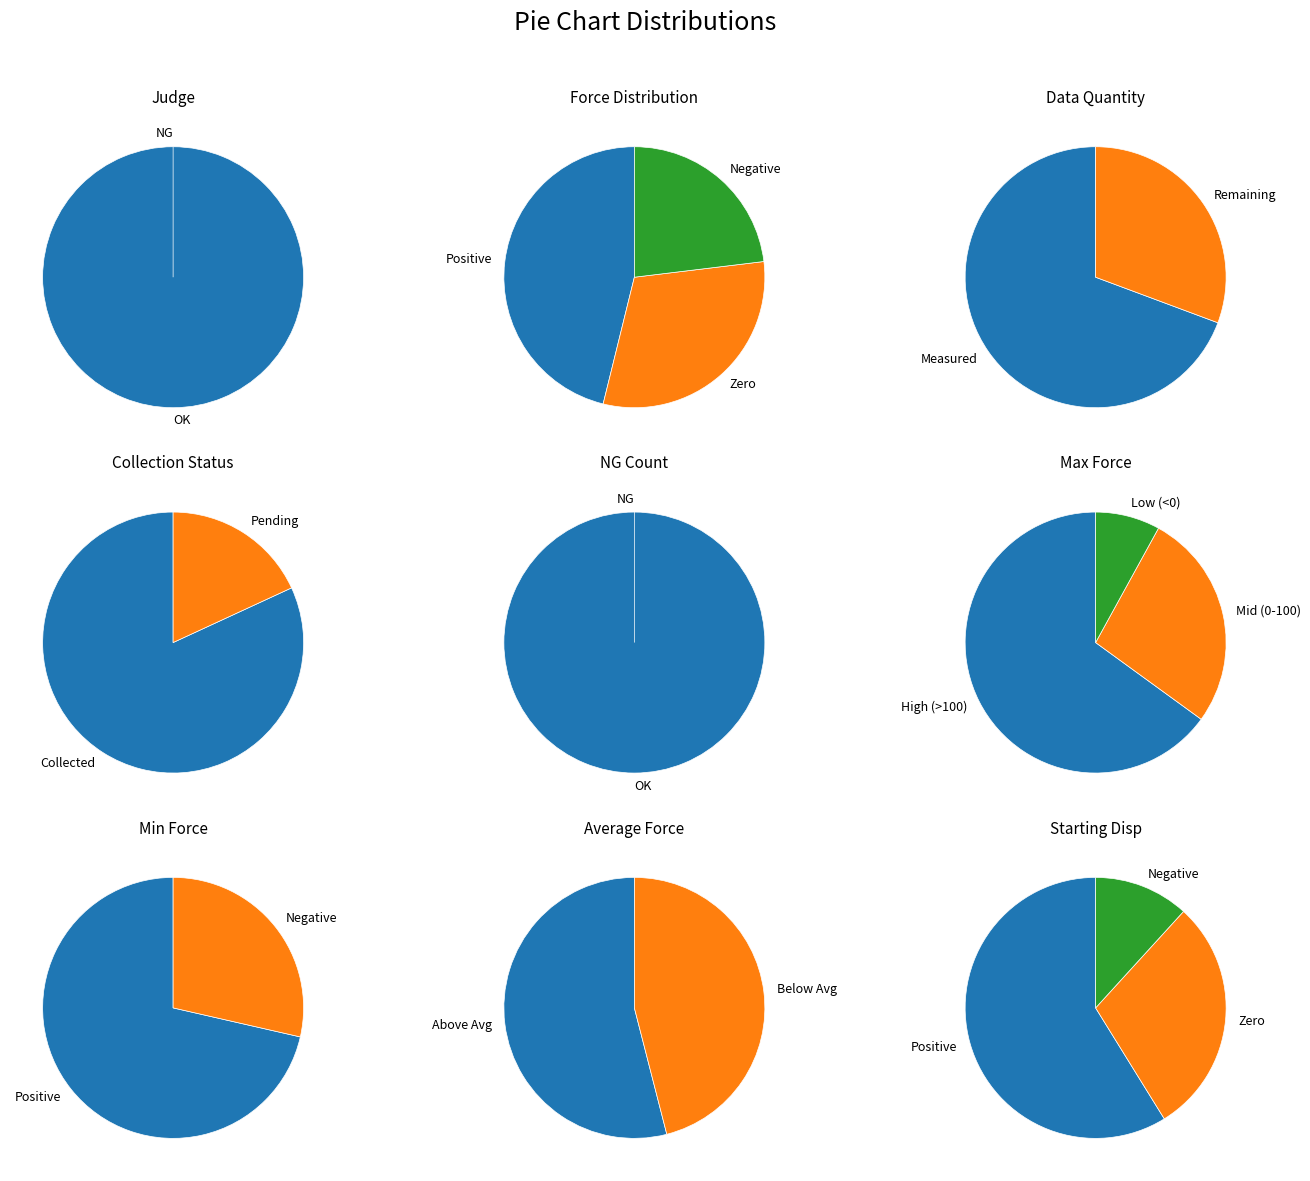

Rank the categories by value from highest to lowest.

OK, NG